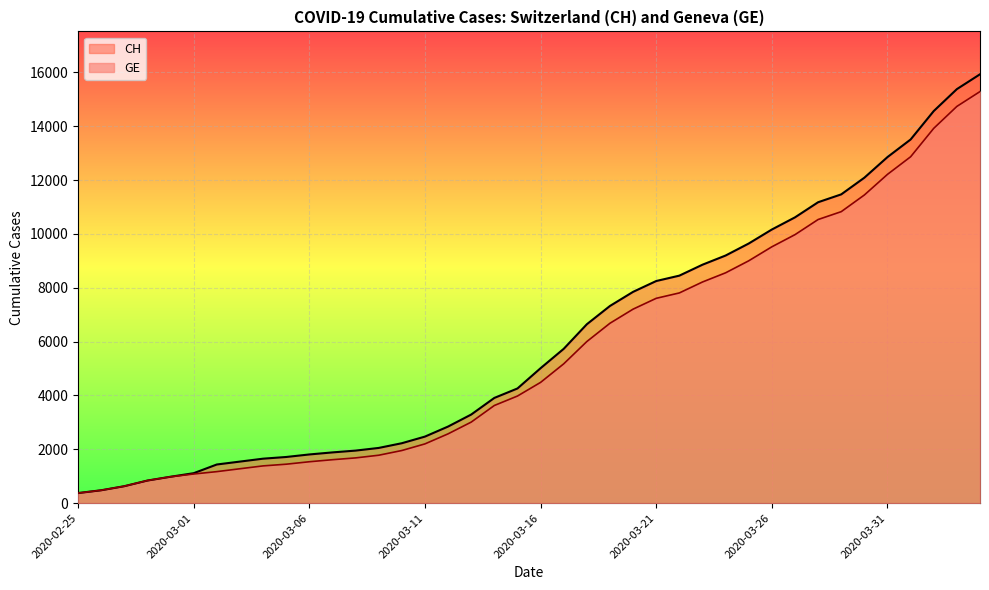

Count the number of categories in the chart.

40